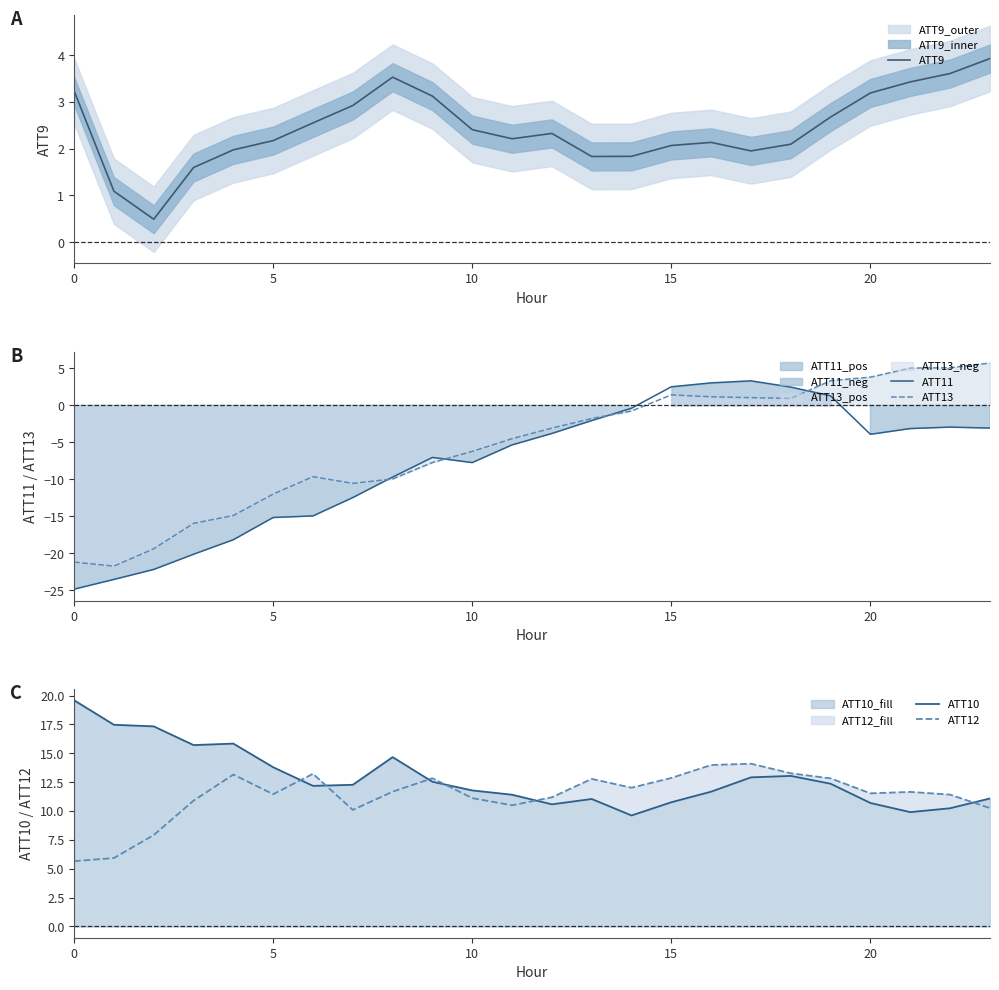

What is the highest value of the ATT13 series?

5.7